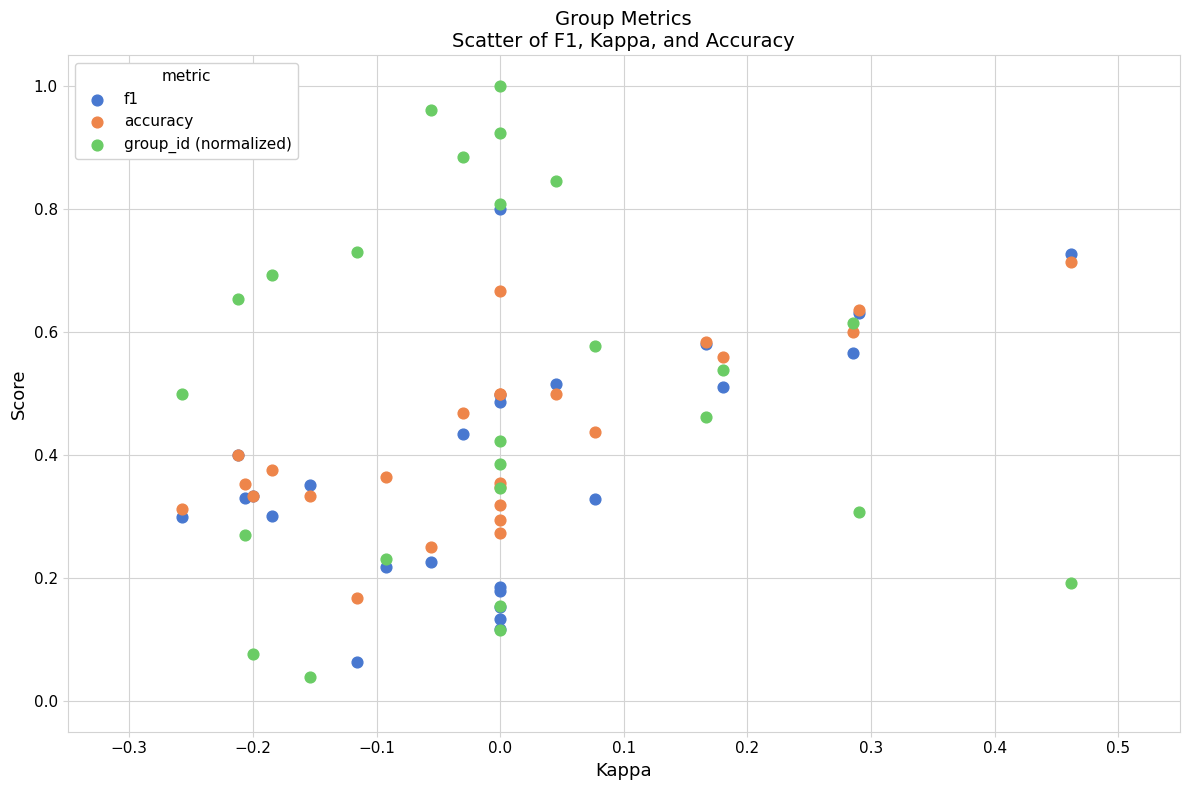

Which series has the largest Y range (max minus min)?

group_id (normalized)